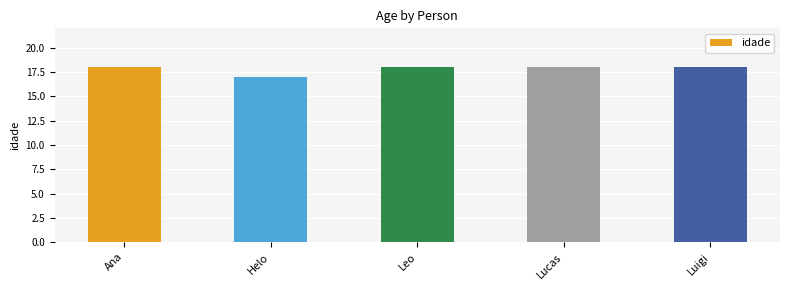

What is the sum of all values?

89